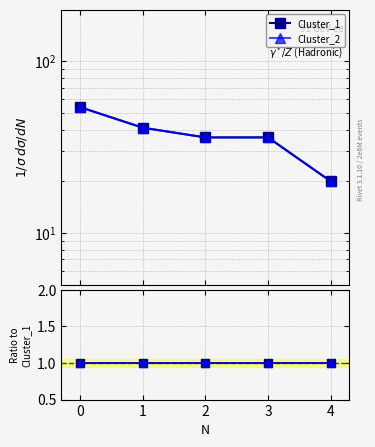

Reading left to right, what are all the values shown in this chart?

Cluster_1: 54	41	36	36	20
Cluster_2: 54	41	36	36	20